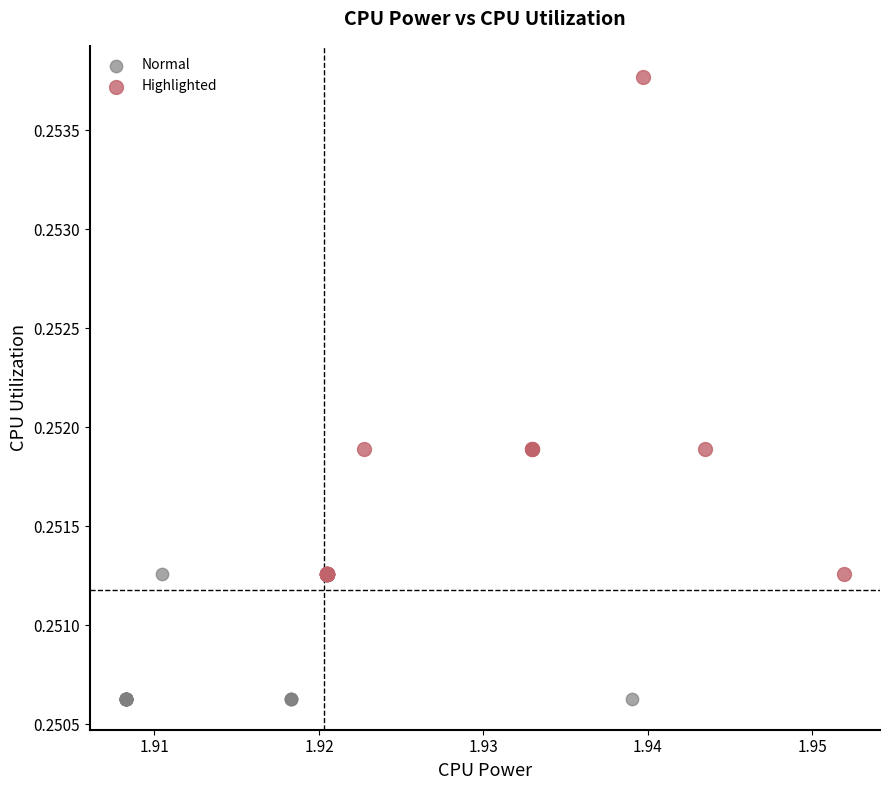

Which series contains the lowest Y value?

Normal